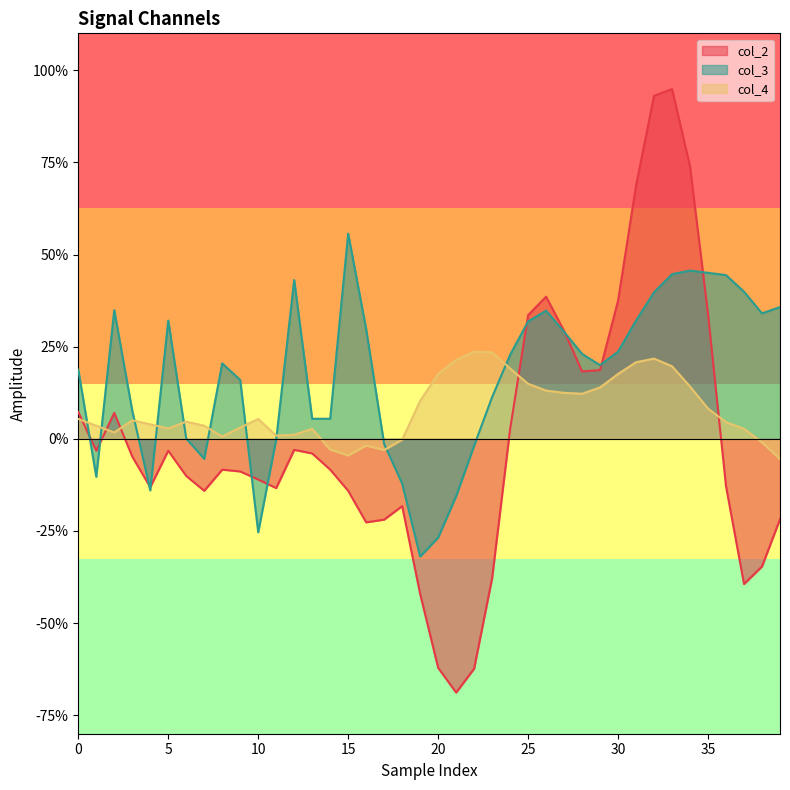

Which series has the widest spread of values?

col_2